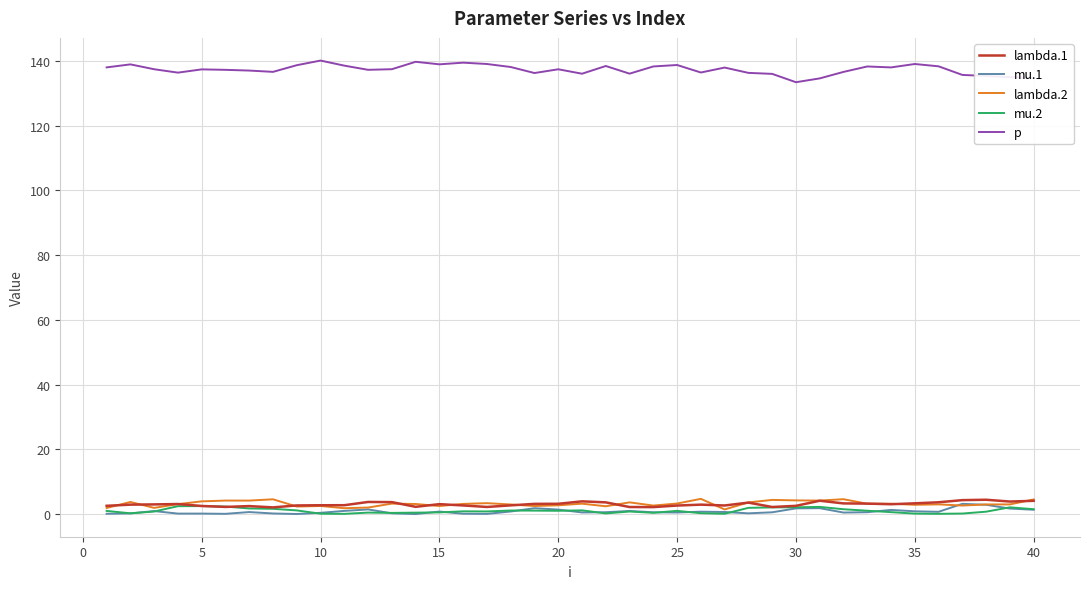

Which series has the widest spread of values?

p